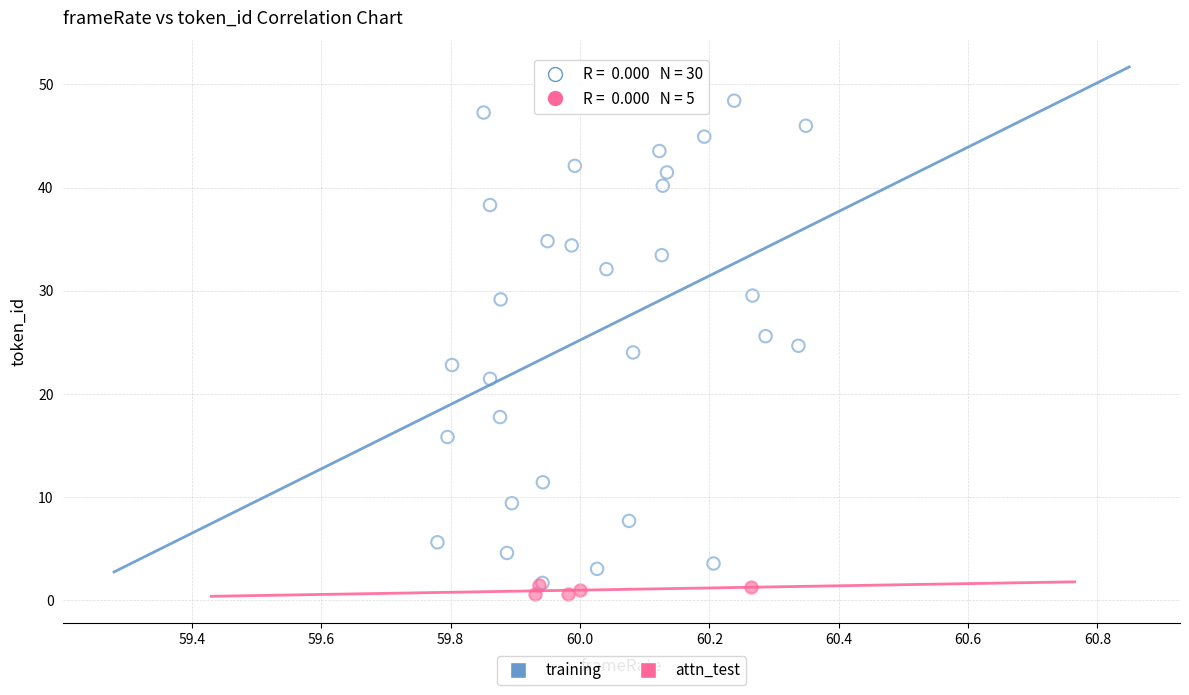

Which series has the widest spread of Y values?

training